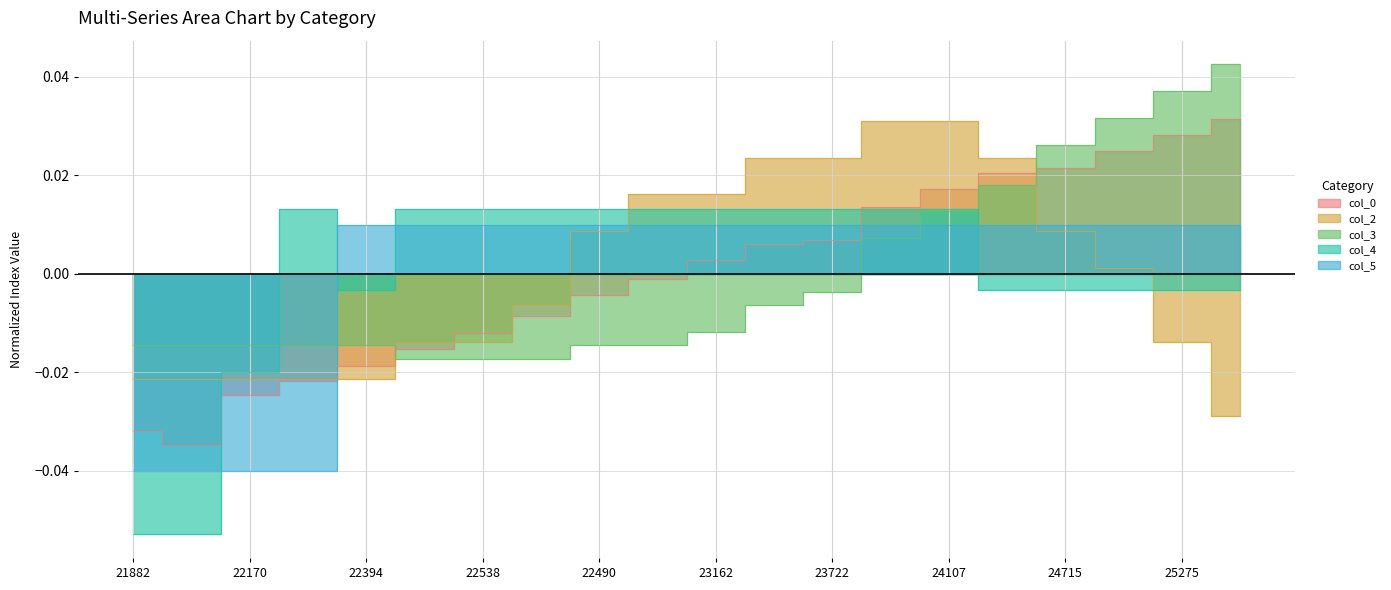

Rank the series at 22538 from highest to lowest value.

col_4, col_5, col_0, col_2, col_3